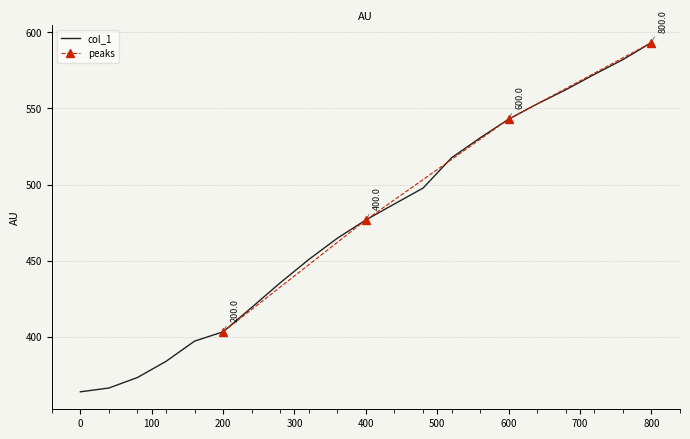

Which has a higher value, 760 or 560?

760